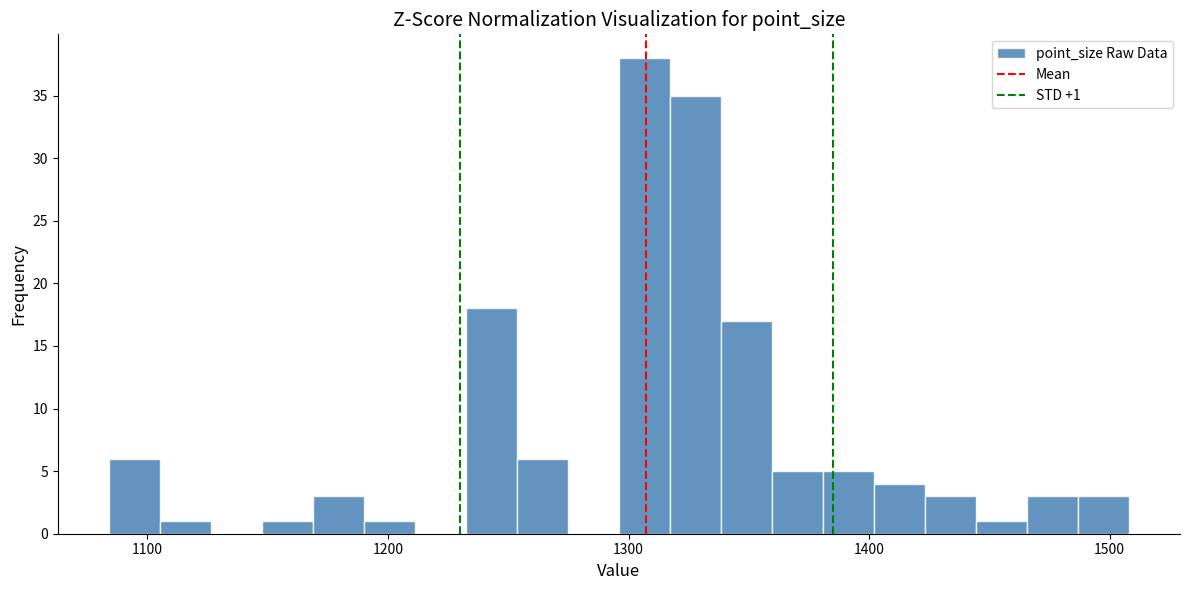

Read against the x-axis, roughly where is the centre of the tallest bar?

1310